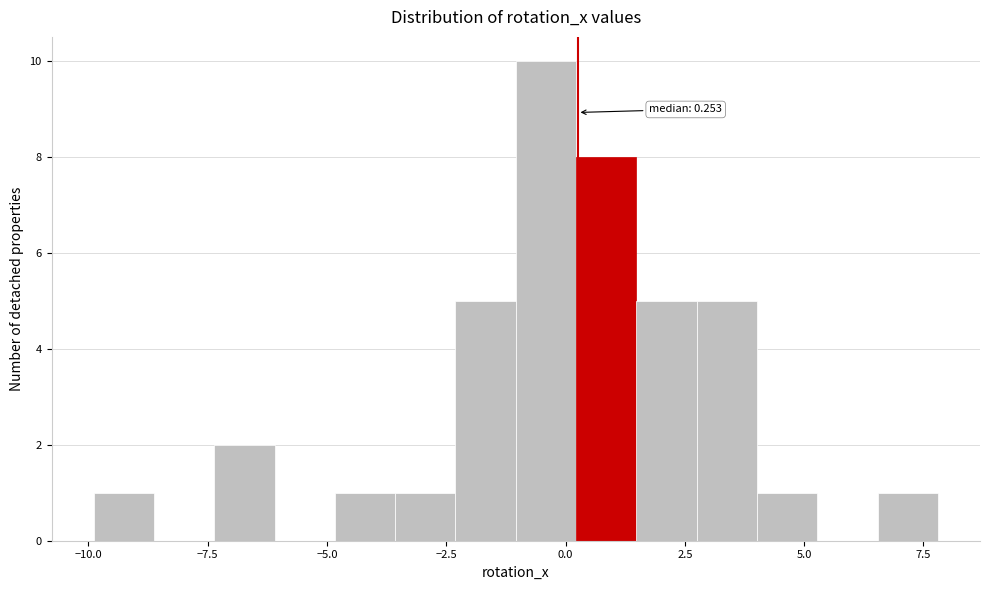

Read against the x-axis, roughly where is the centre of the tallest bar?

-0.5